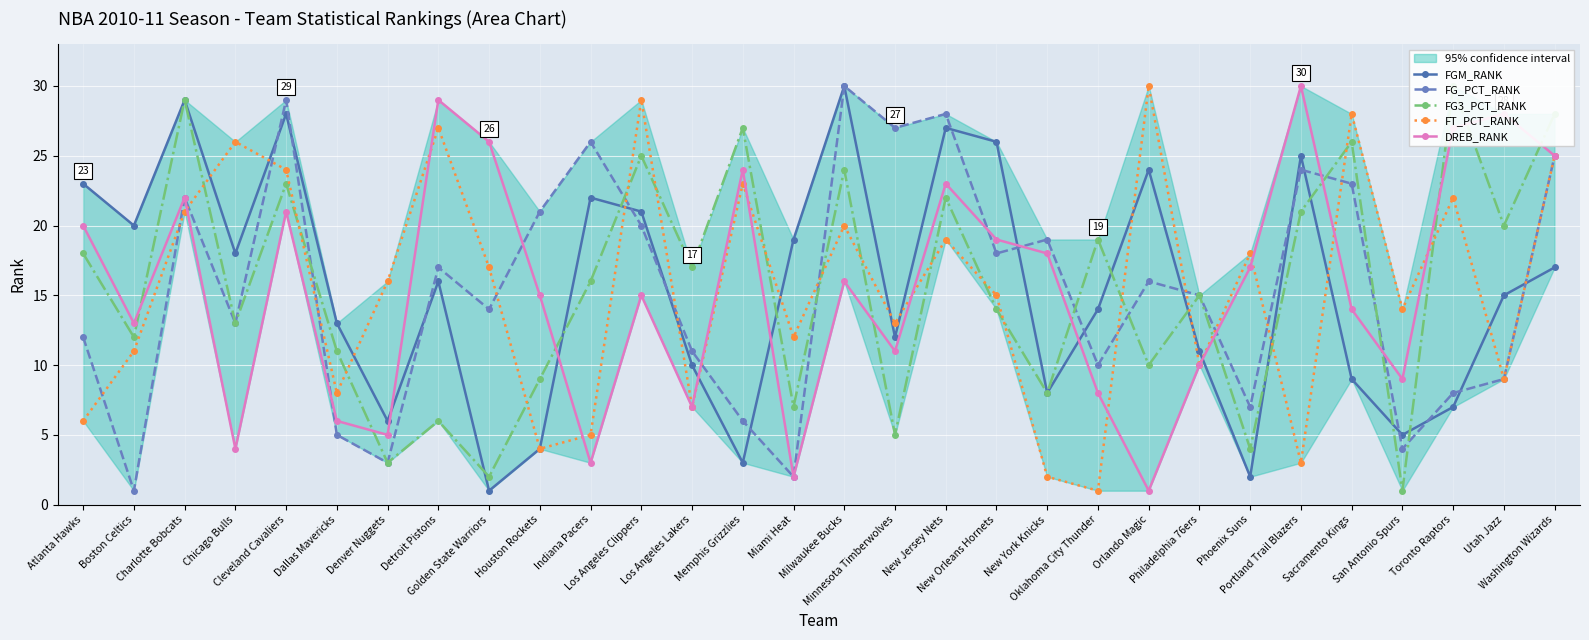

What is the difference between the maximum and minimum values in the FG_PCT_RANK series?

29